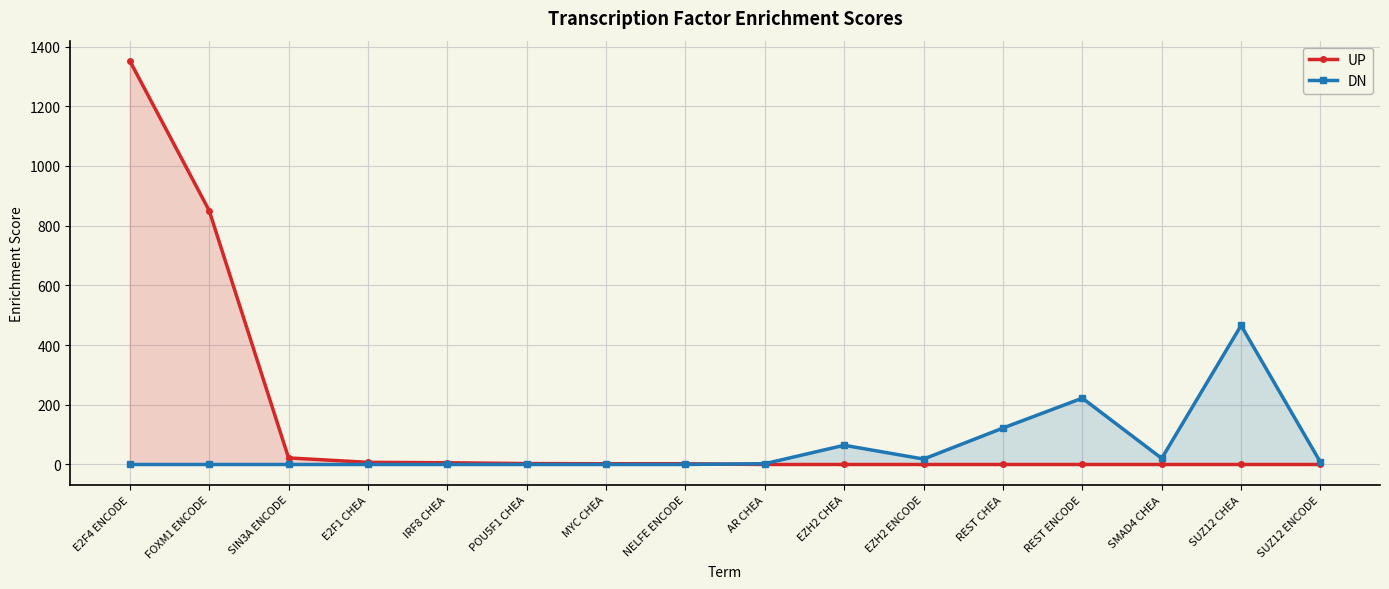

How many times do UP and DN cross each other?

1